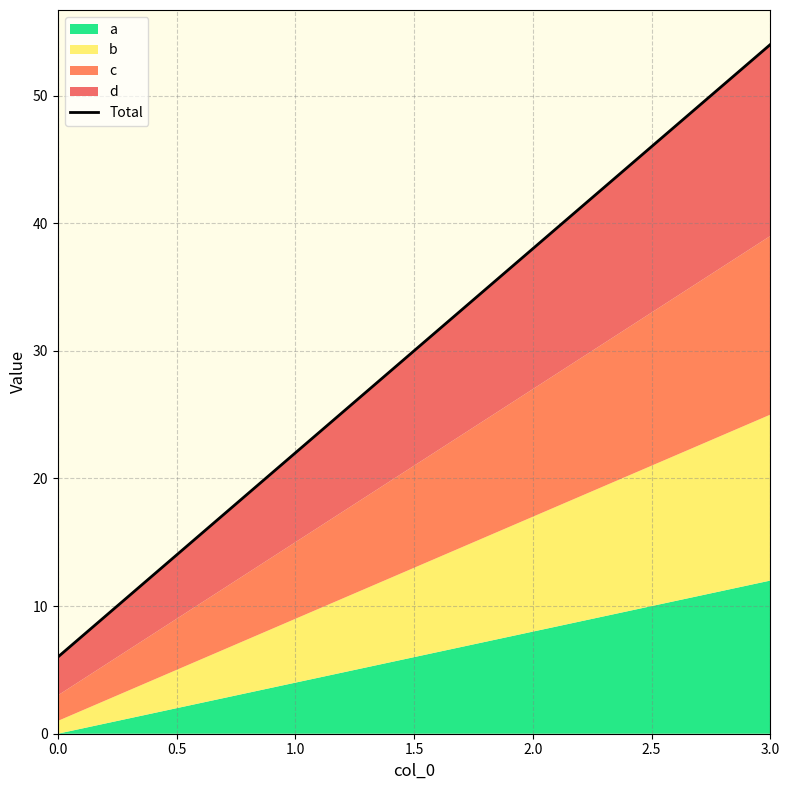

Approximately how many times larger is the value at 0.0 compared to 1.0?

0.3